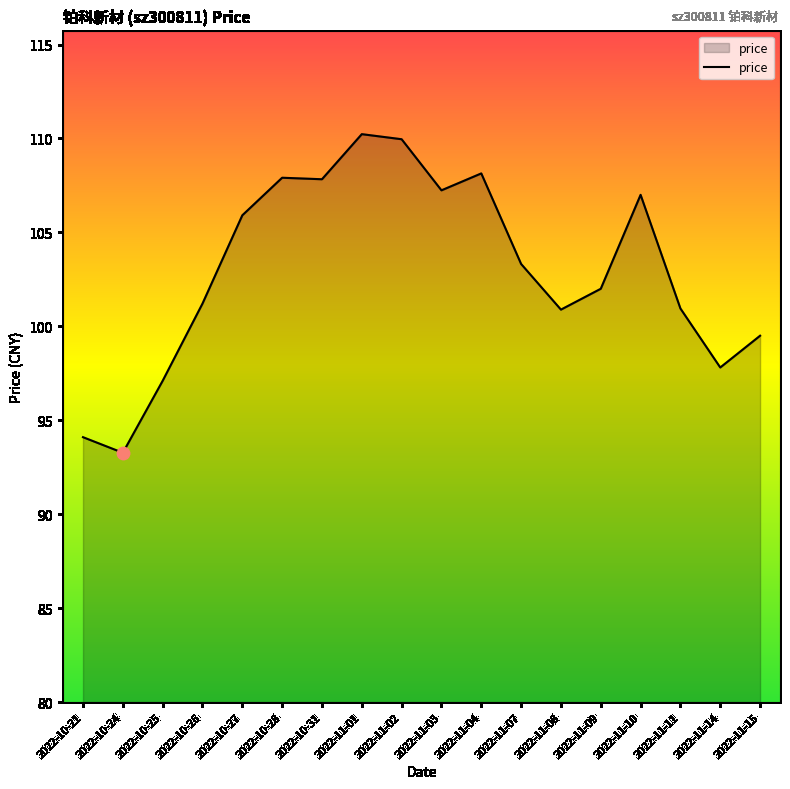

Between 2022-11-09 and 2022-11-07, which is larger?

2022-11-07